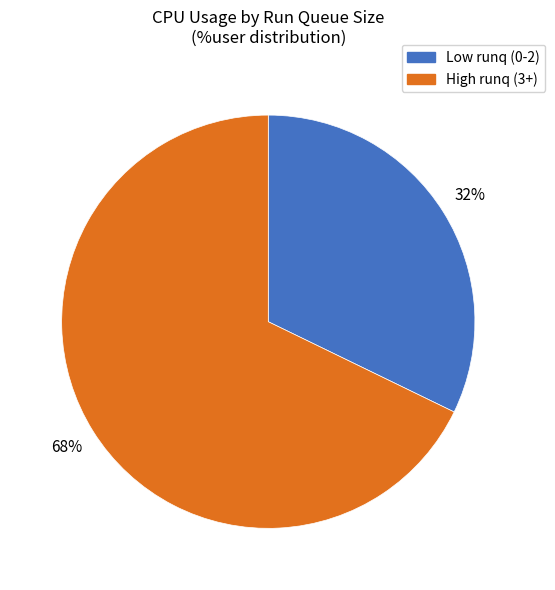

To the nearest percent, what is the average slice percentage?

50%